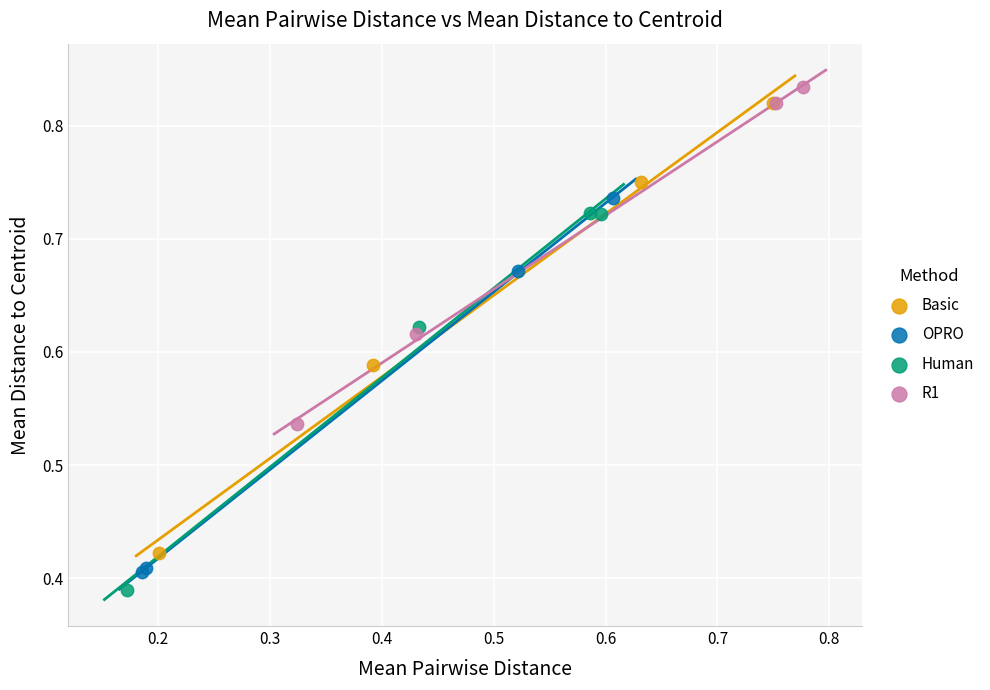

Which series contains the highest Y value?

R1